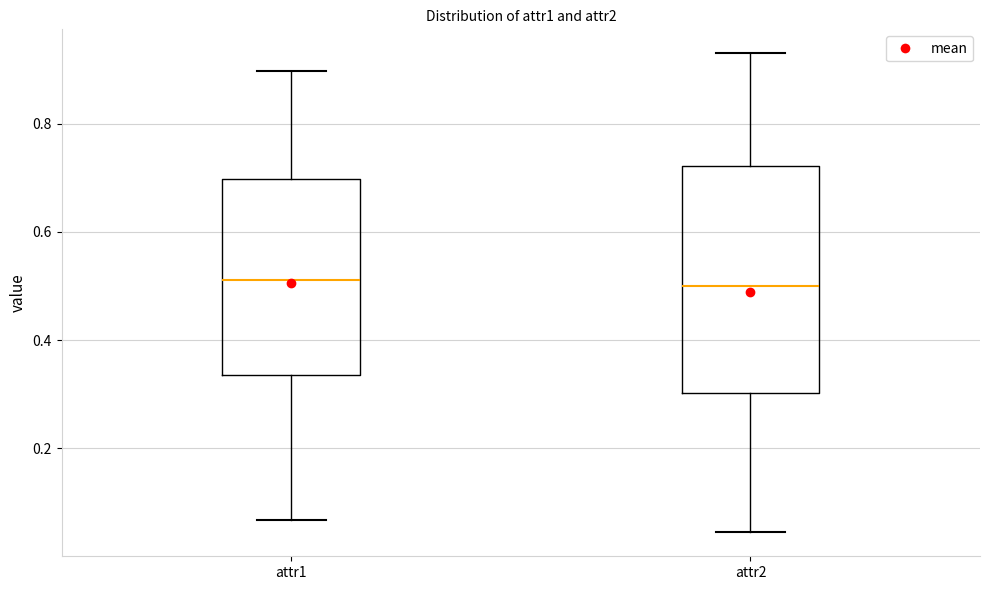

Which box is the tallest, from its lower edge to its upper edge?

attr2